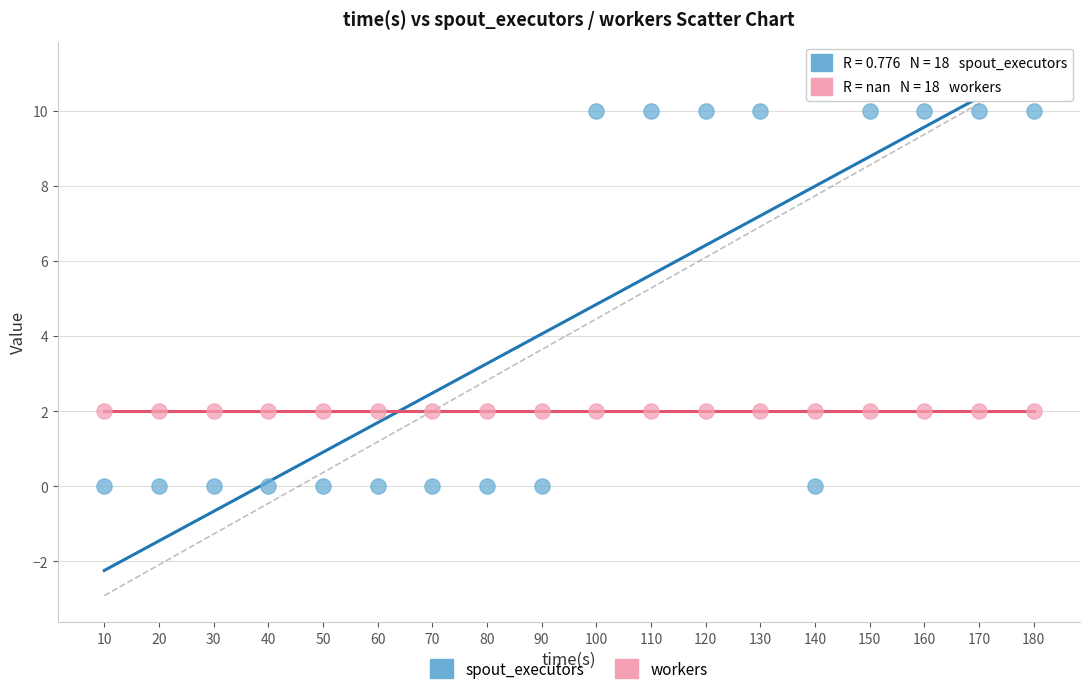

What are all the series names shown in the legend?

spout_executors, workers